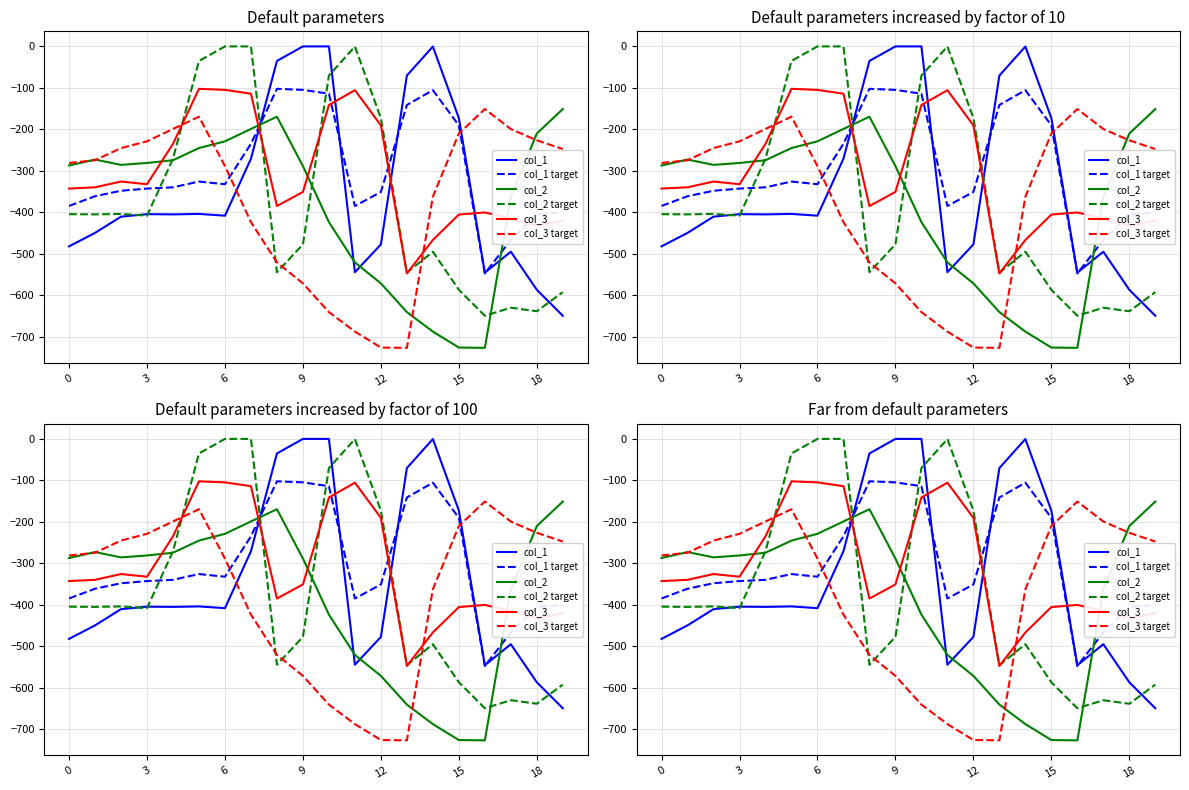

True or false: col_2 has a value of -199.0 at 7.

True